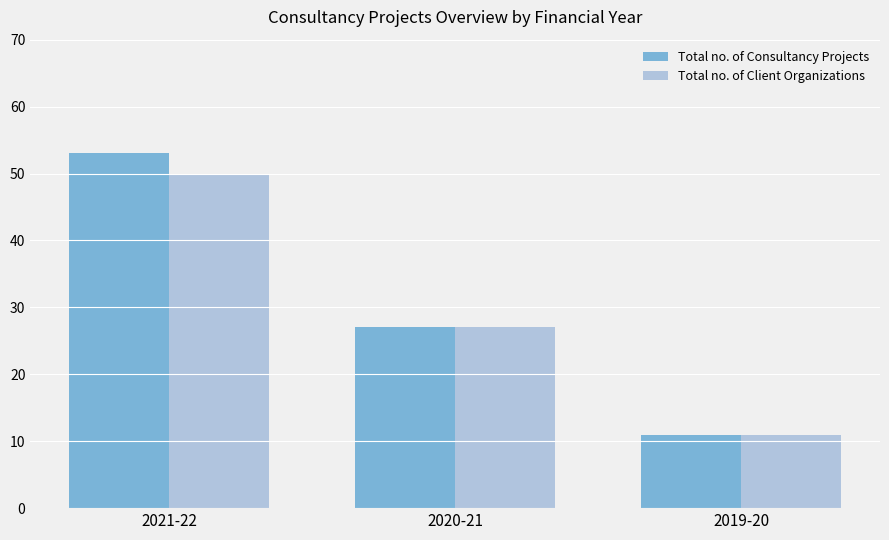

List the labels in order of Total no. of Consultancy Projects value, largest first.

2021-22, 2020-21, 2019-20